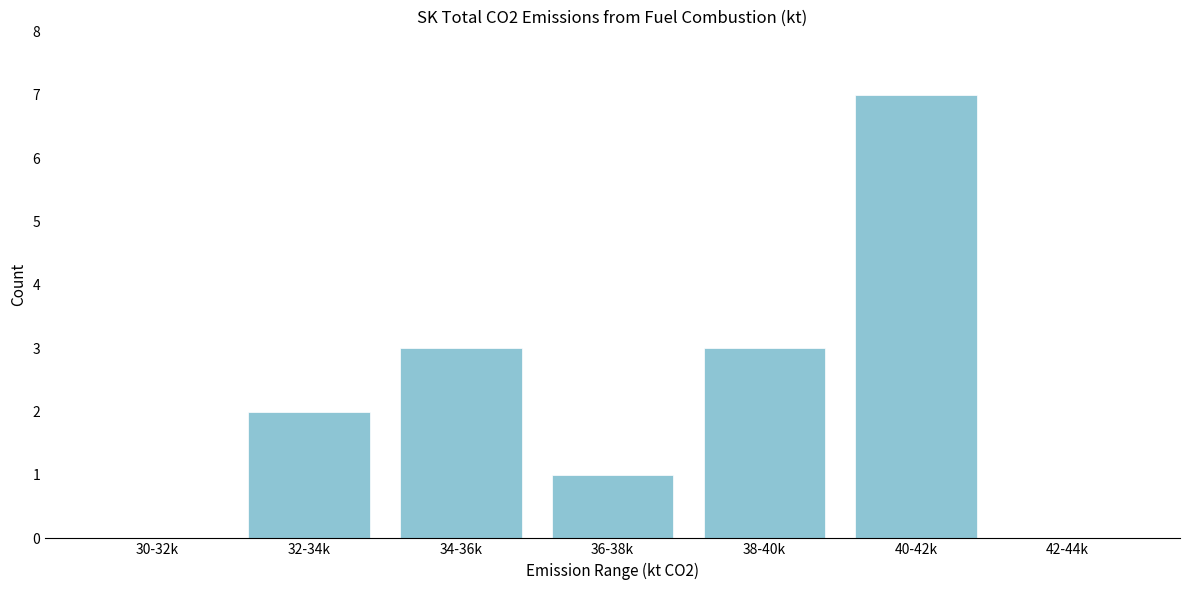

Reading left to right, what are all the values shown in this chart?

30-32k=0	32-34k=2	34-36k=3	36-38k=1	38-40k=3	40-42k=7	42-44k=0